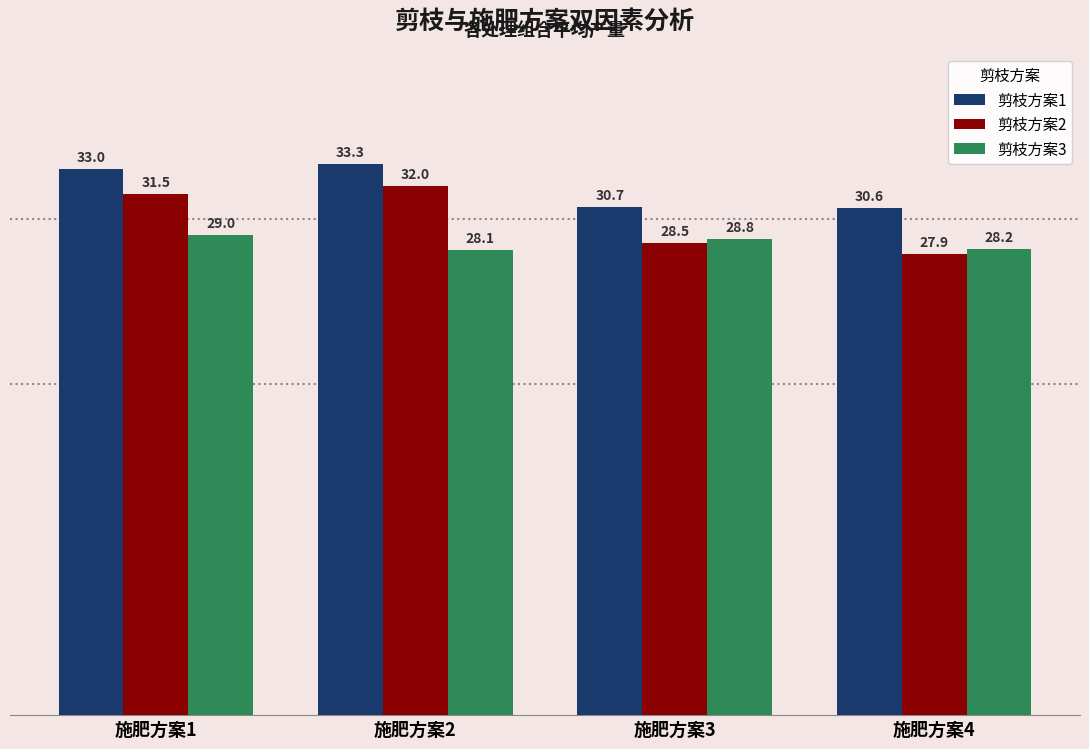

What is the difference between the highest and lowest values at 施肥方案1?

4.0